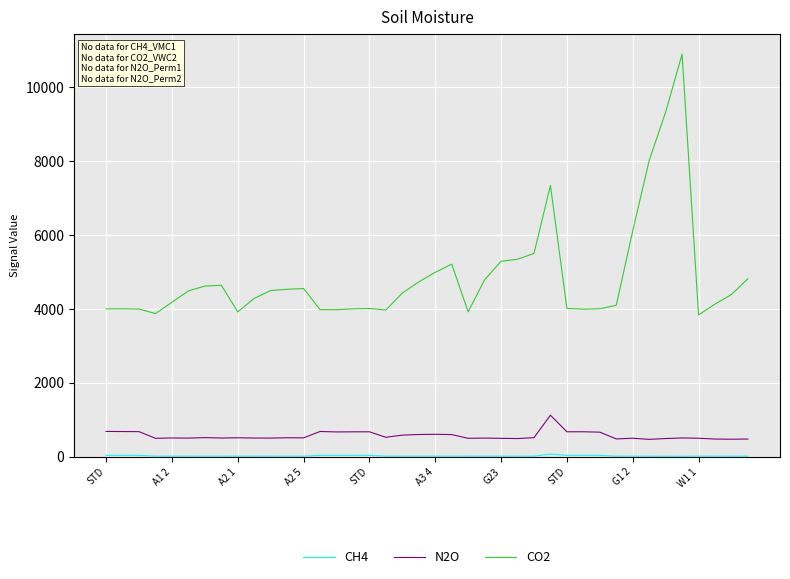

True or false: CO2 and N2O cross at least once.

False